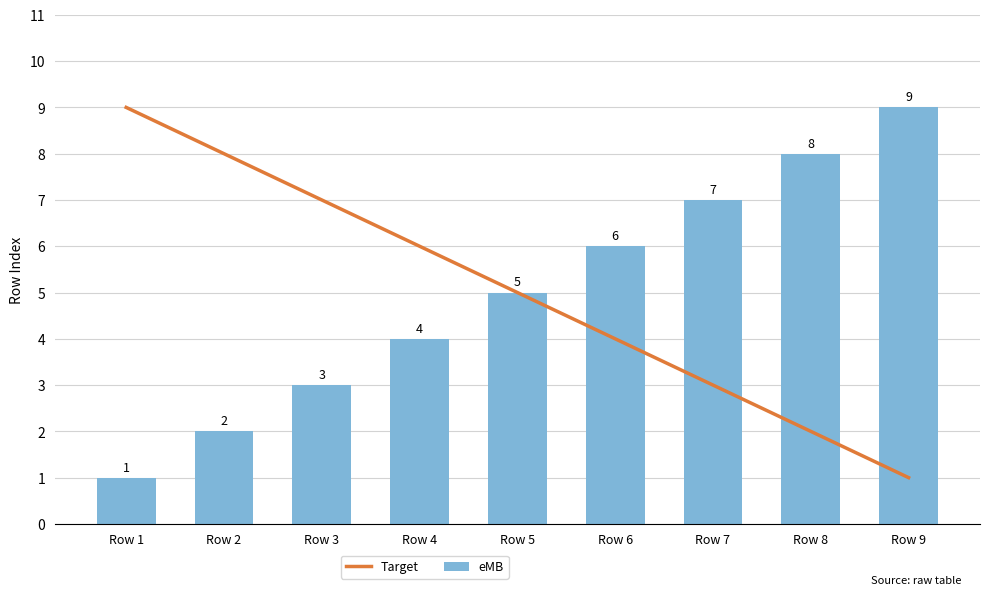

What is the sum of all eMB values?

45